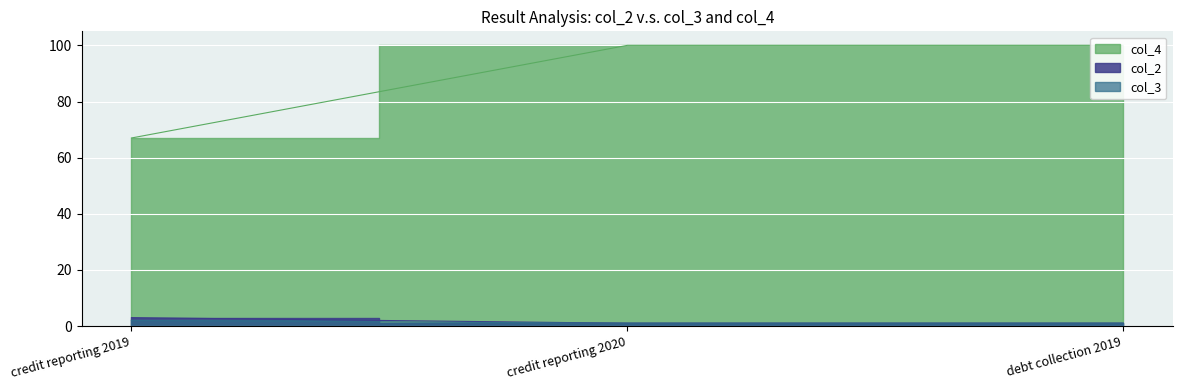

How many lines are shown in the chart?

3